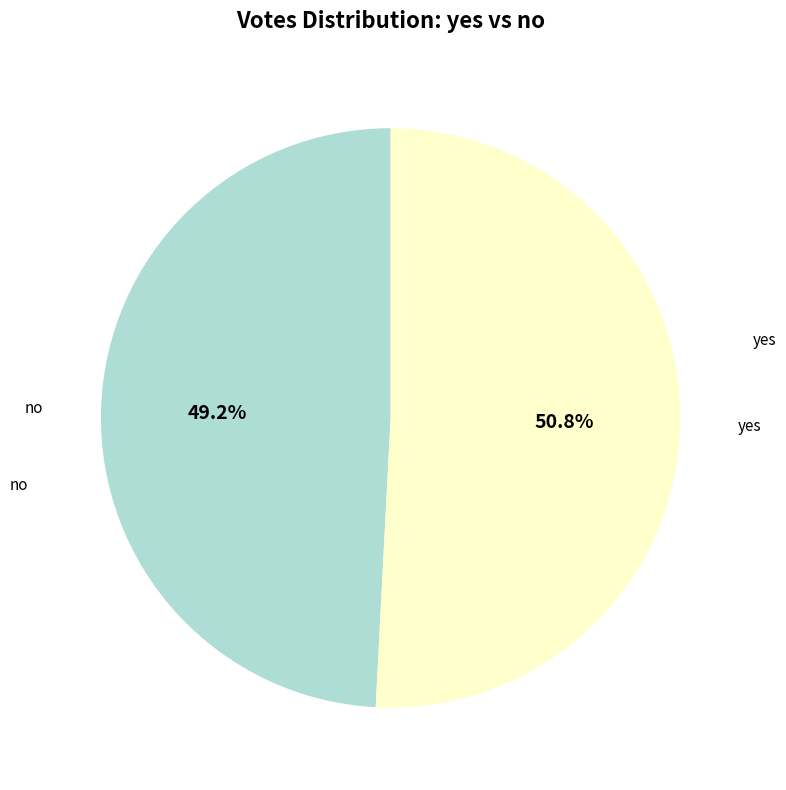

Does any single category account for the majority?

Yes